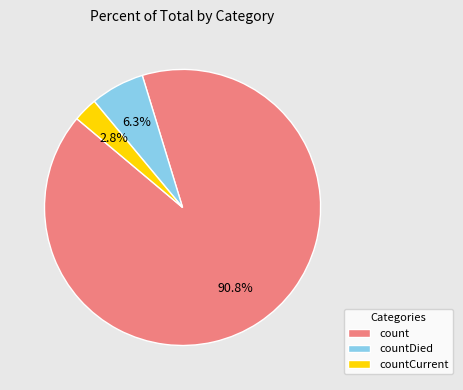

What portion of the pie excludes countCurrent?

97.2%